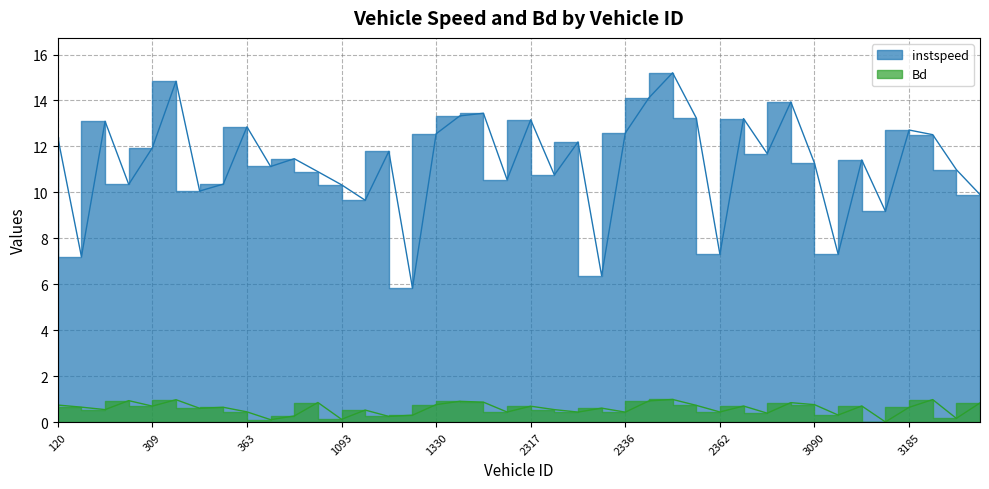

At how many categories does at least one series exceed 9?

35